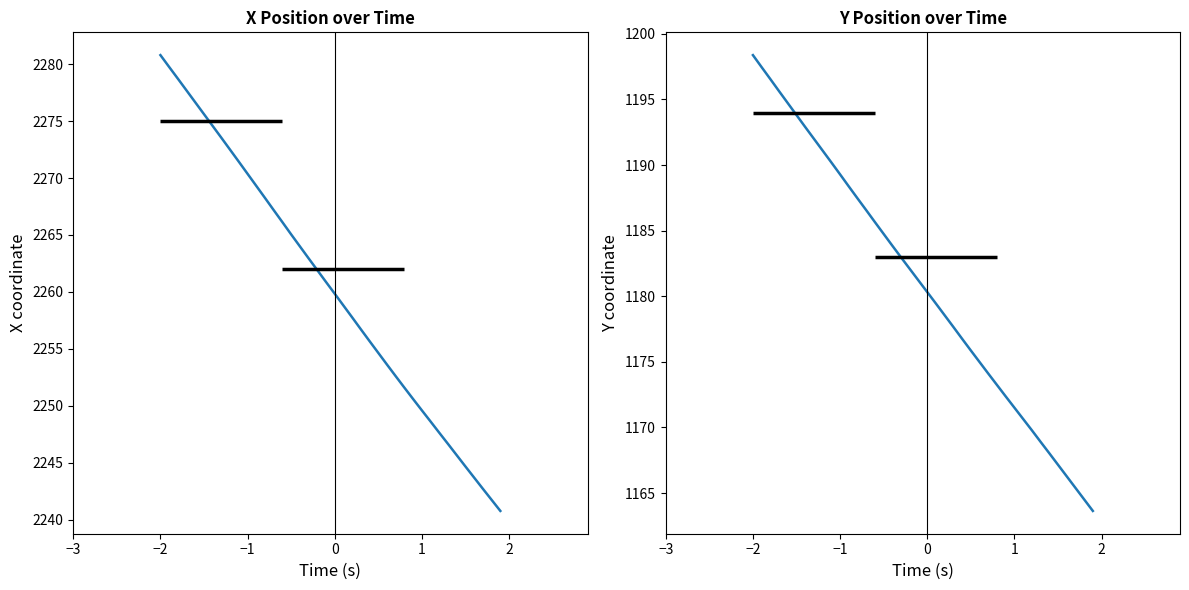

How many values in the Y series exceed 1181?

20